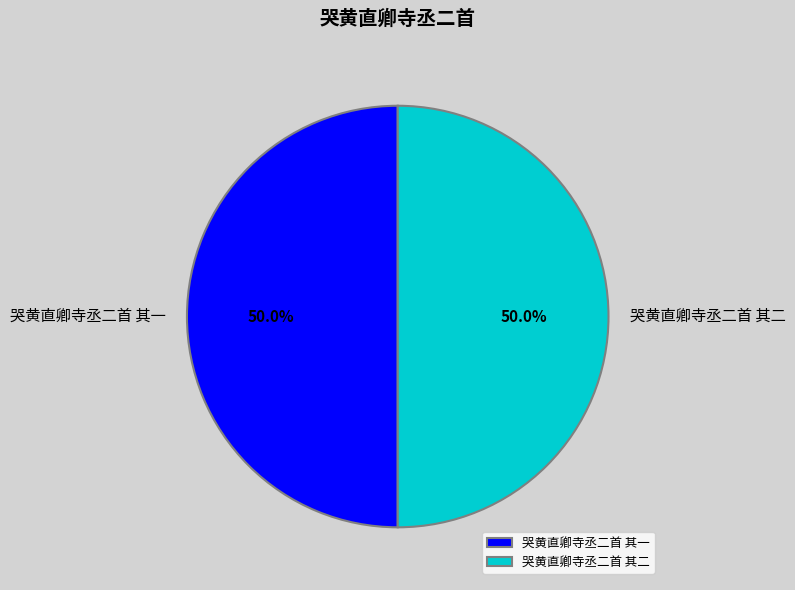

Do 哭黄直卿寺丞二首 其一 and 哭黄直卿寺丞二首 其二 together represent more than half of the pie?

Yes